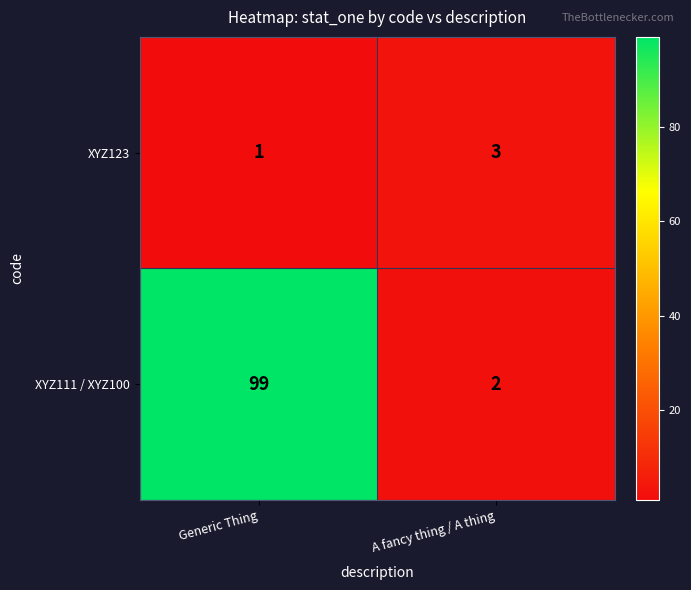

What is the sum of the XYZ111 / XYZ100 values at A fancy thing / A thing and Generic Thing?

101